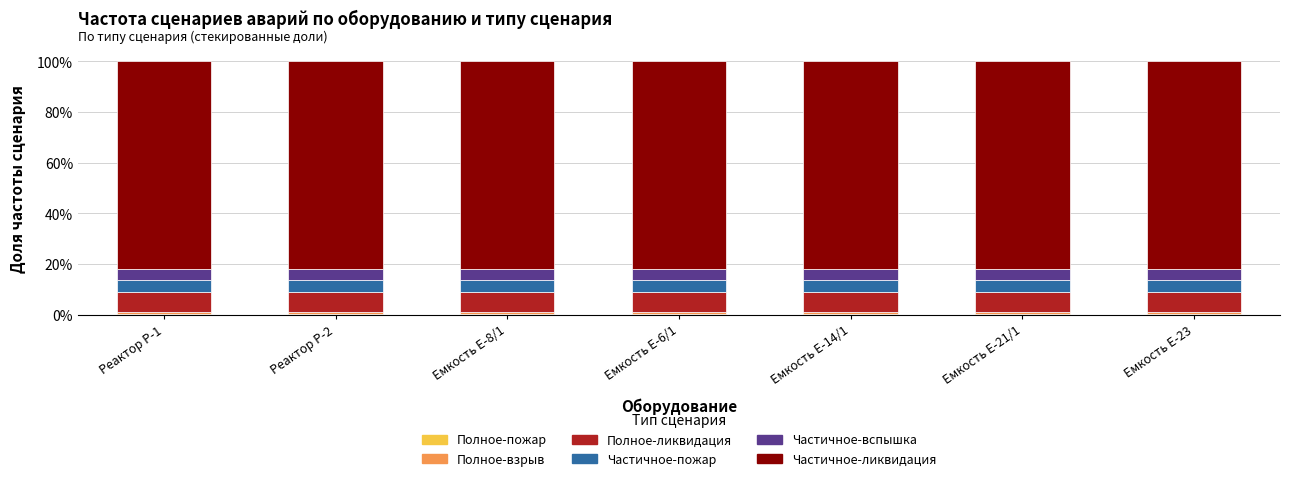

Between Емкость Е-6/1 and Емкость Е-23, which series saw the biggest shift?

Полное-пожар